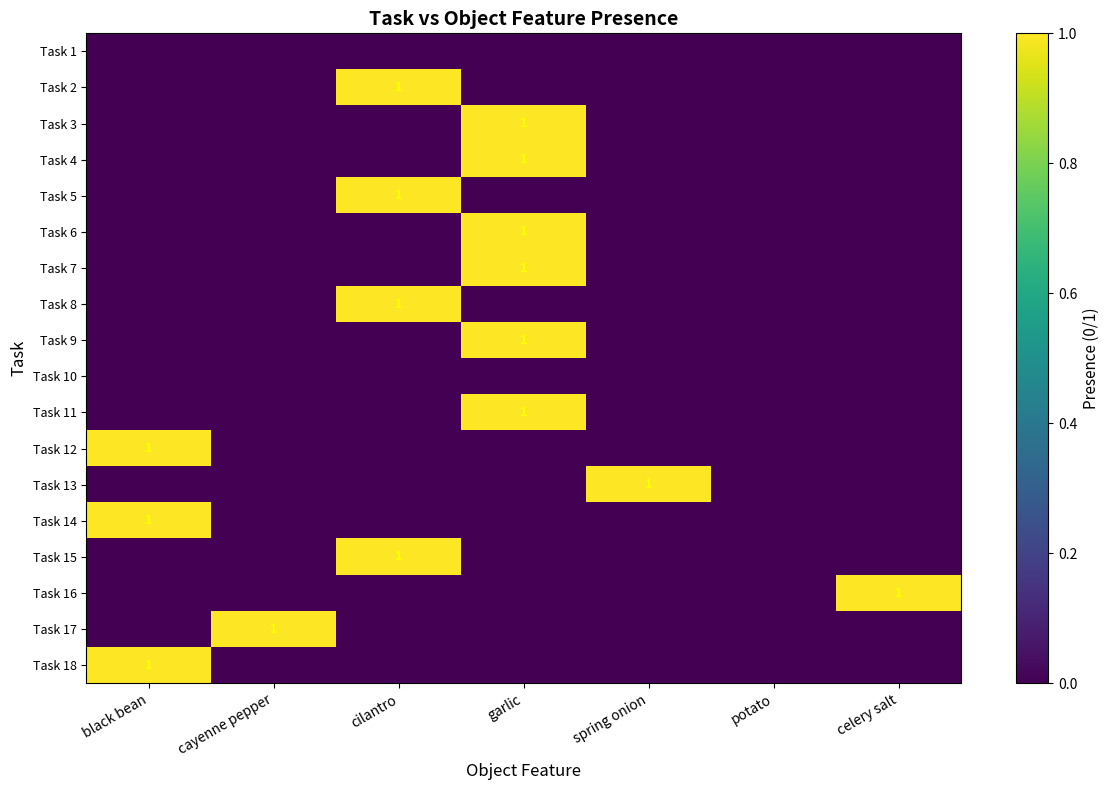

How many positive values does the Task 16 series have?

1